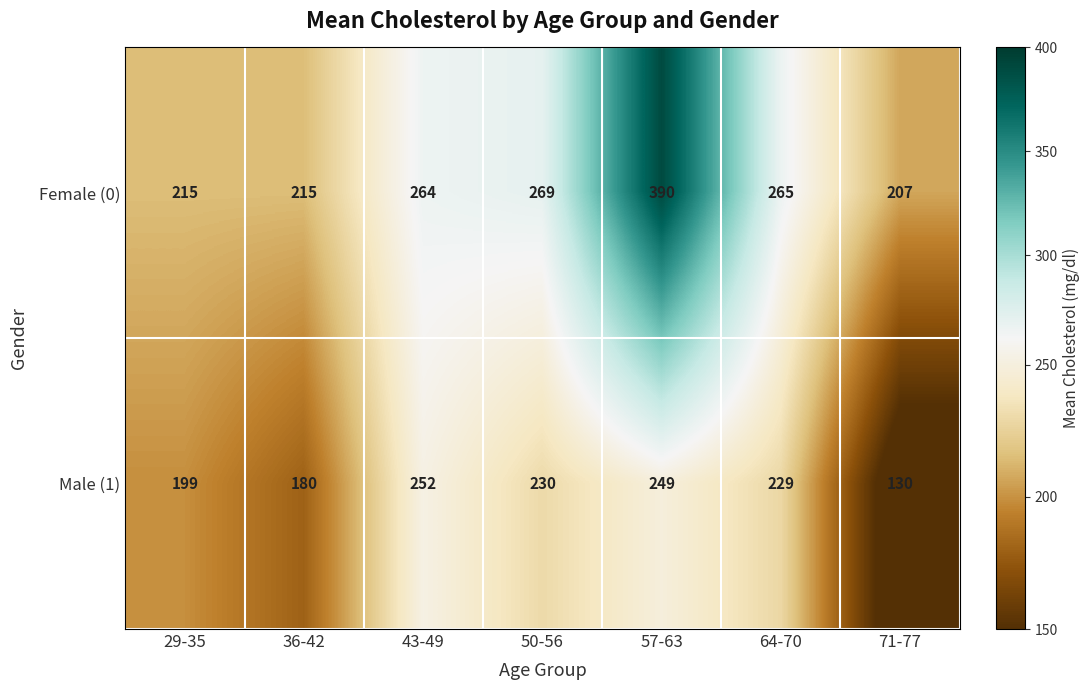

The Male (1) series shows 145 at 64-70. True or false?

False